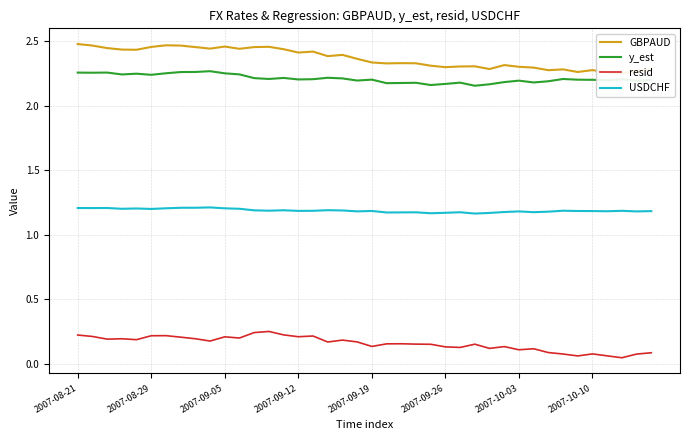

What is the value of the y_est point at the 34th from the left?

2.2